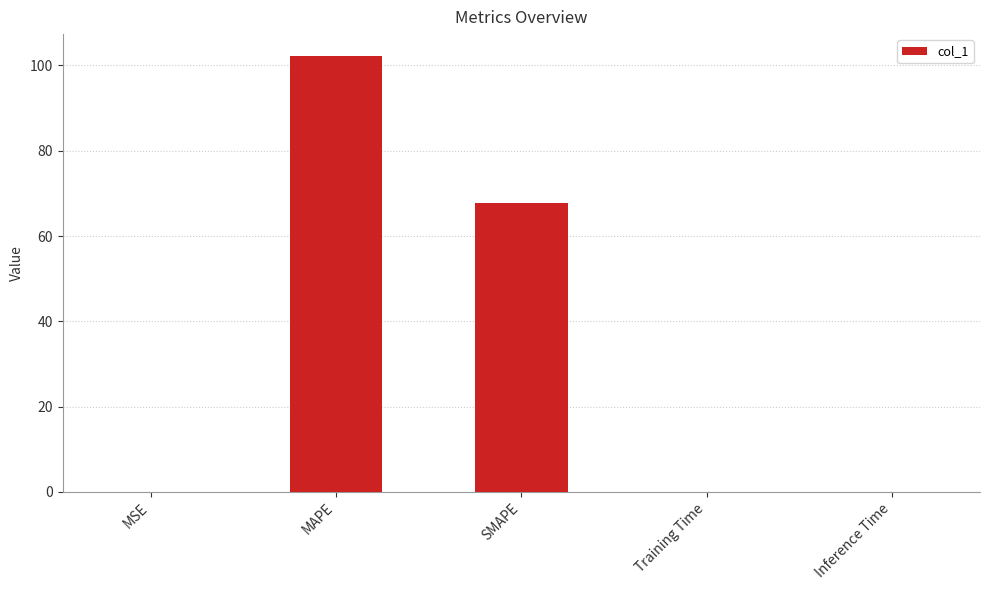

The value at MAPE is 144.0. True or false?

False